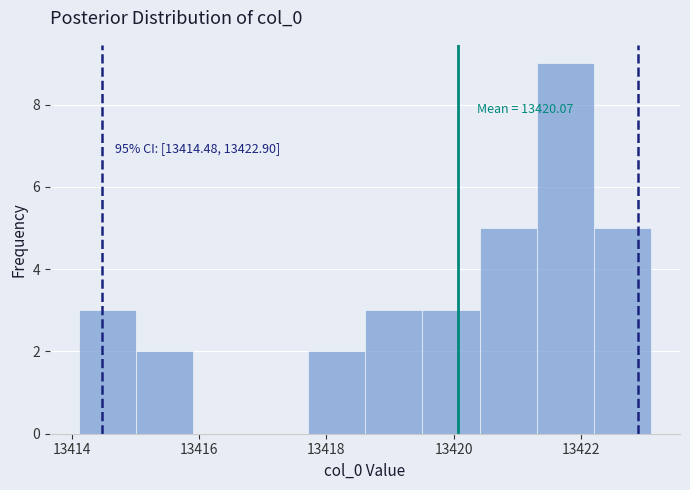

Over which range of the x-axis is the bar tallest?

13421.4 to 13422.2